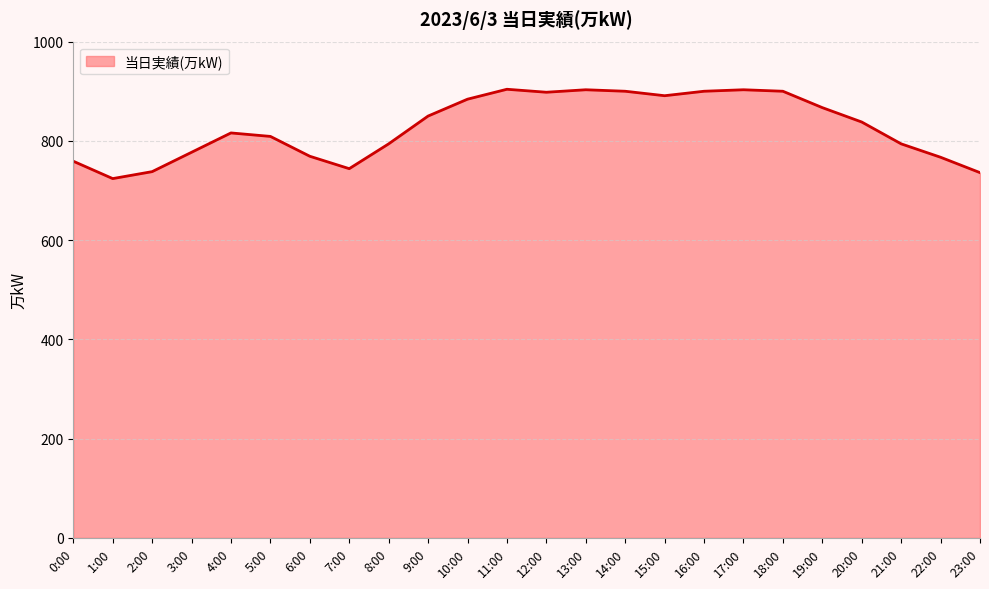

At which label does the data first exceed 838?

9:00